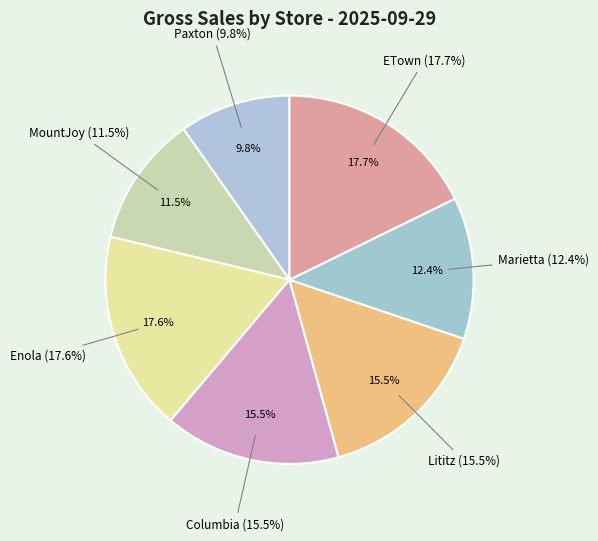

Which slice is the largest?

ETown